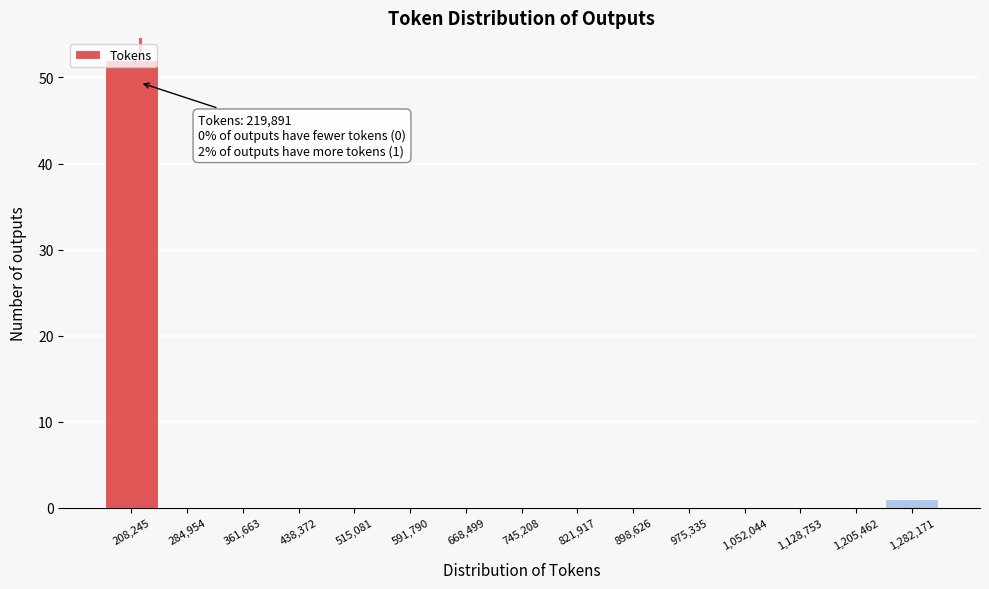

Over which range of the x-axis is the bar tallest?

170000 to 250000